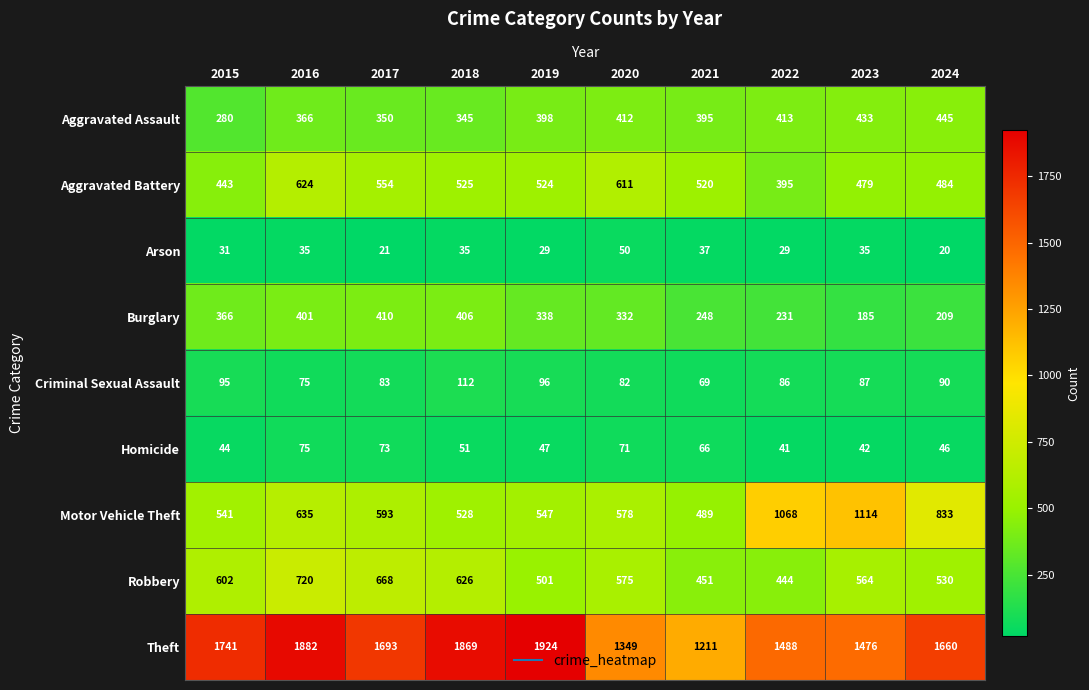

At how many categories does at least one series exceed 1776?

3